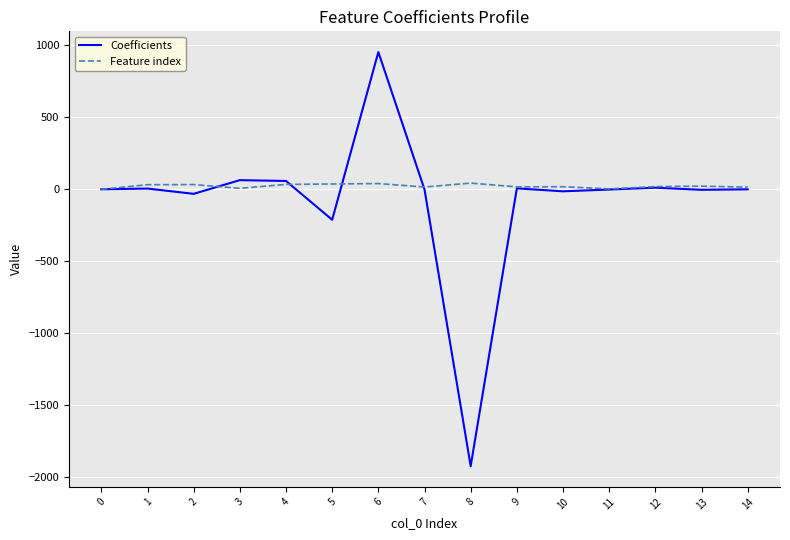

What is the minimum value for Coefficients?

-1922.3